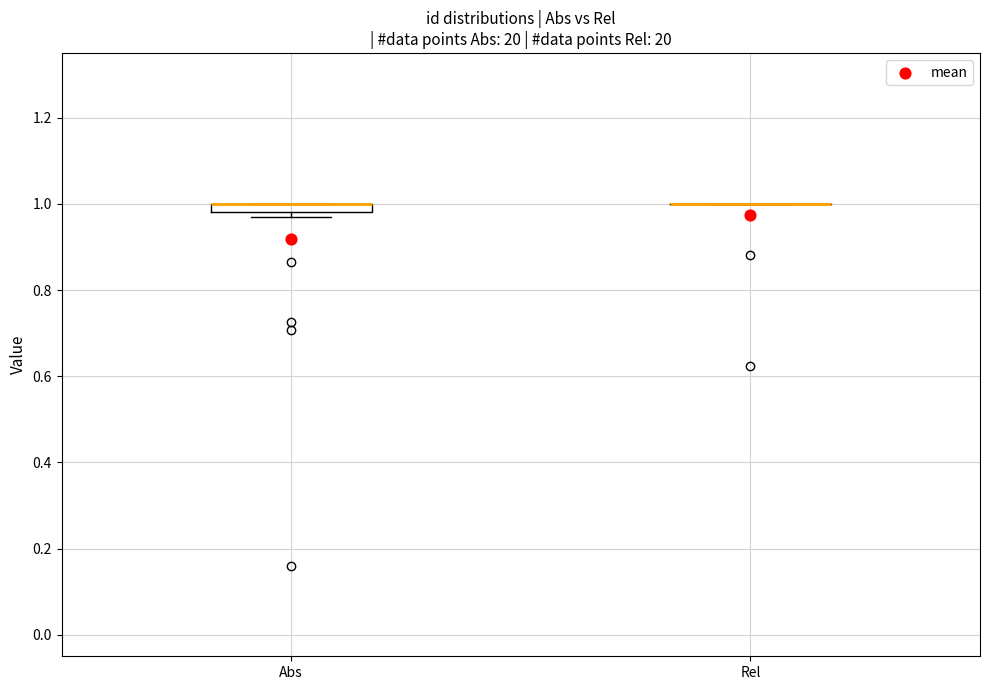

Where is the upper edge of the box for Abs on the y-axis? The values are not printed on the chart, so give them approximately, as read against the axis.

1.00